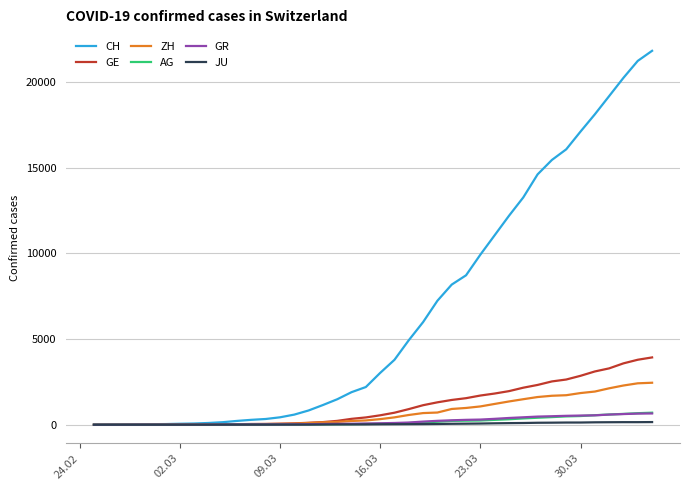

Which series has the largest range (max minus min)?

CH